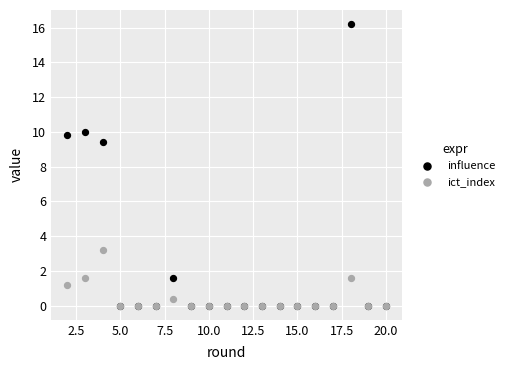

Which series has the largest Y range (max minus min)?

influence